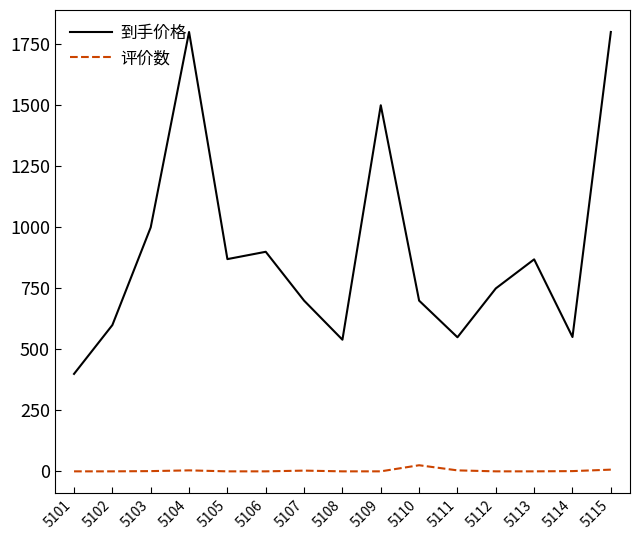

What are all the series names shown in the legend?

到手价格, 评价数